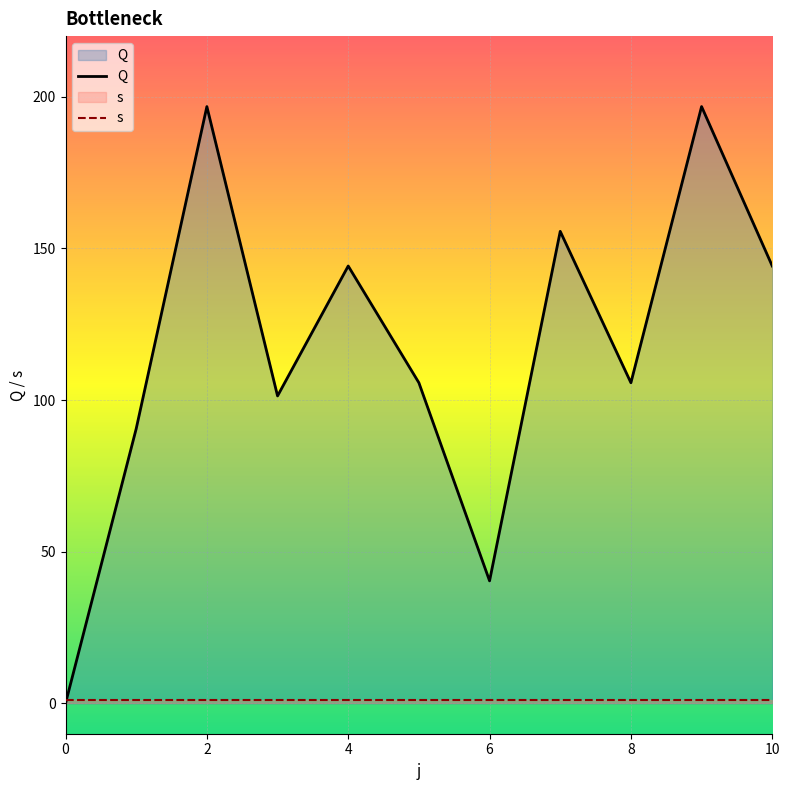

After their last crossing, which series has the higher values: s or Q?

Q